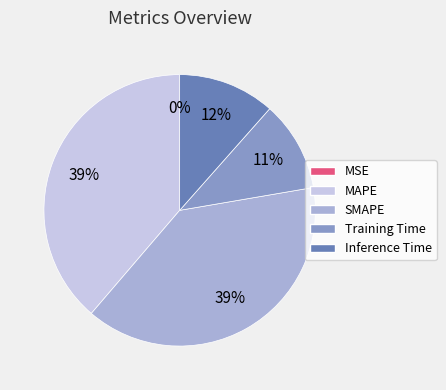

Is it true that SMAPE is 39% of the pie?

True